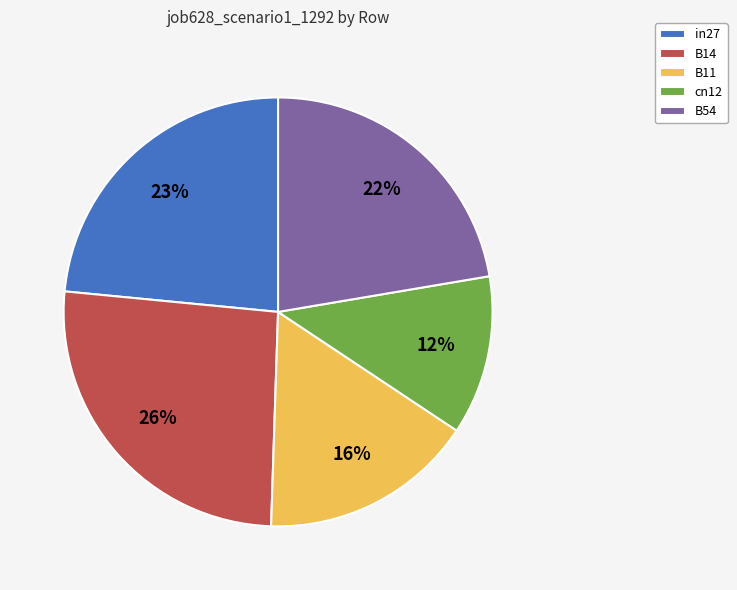

To the nearest percent, what is the difference between the largest and smallest slice percentages?

14%